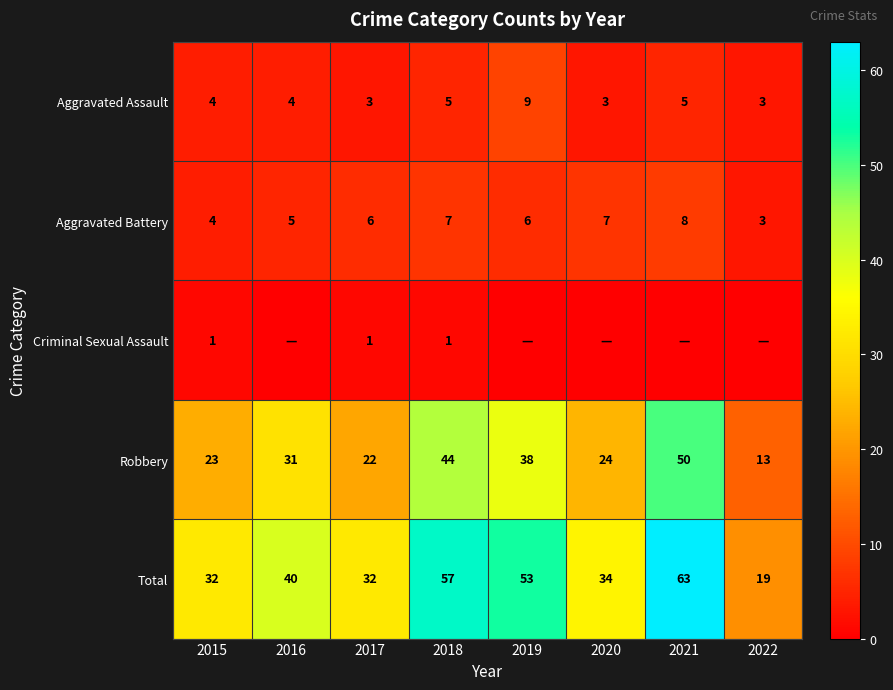

What is the difference between the highest and lowest values at 2018?

56